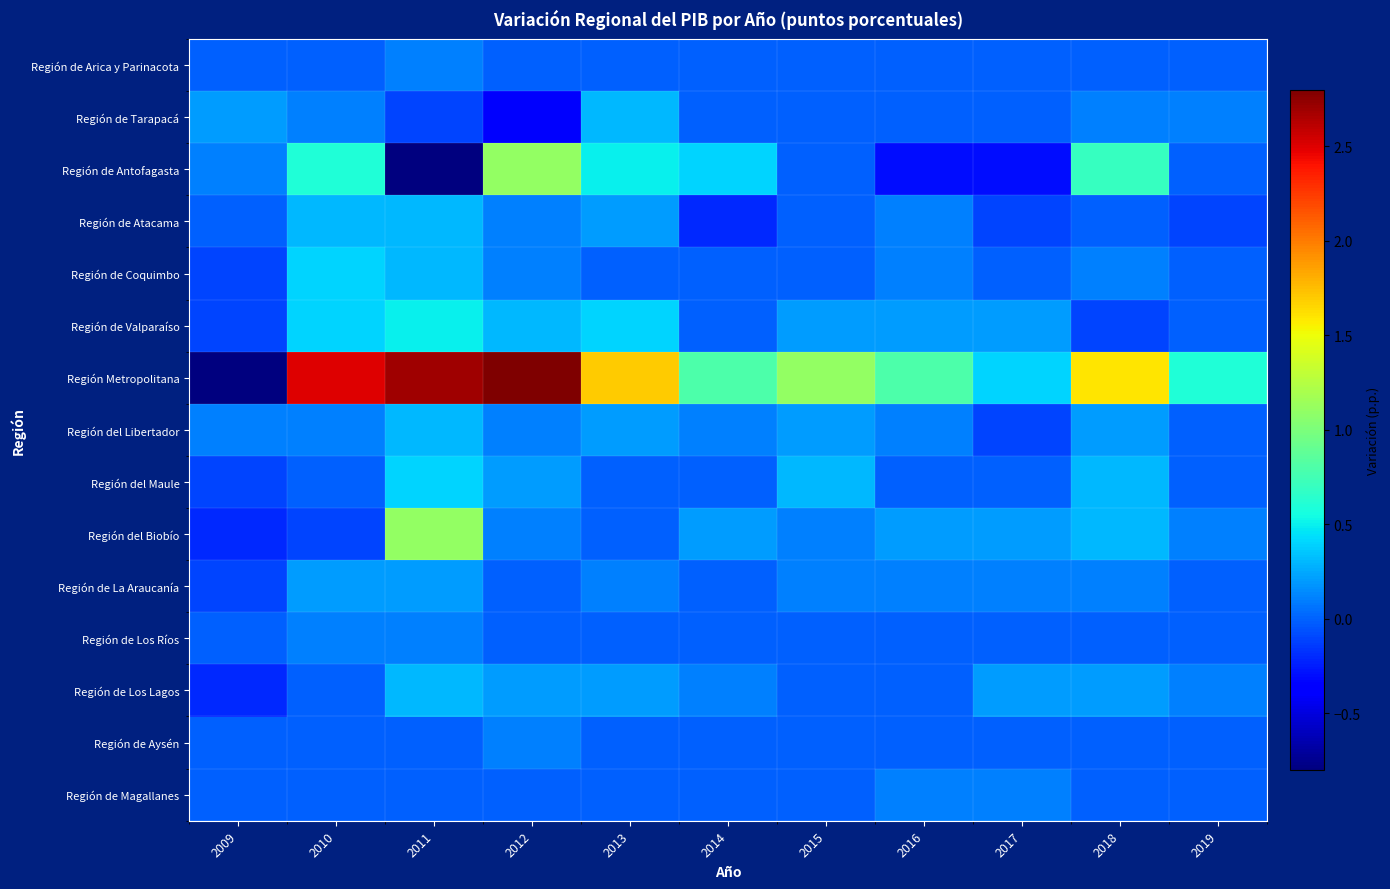

What is the spread (max minus min) of values at 2017?

0.7